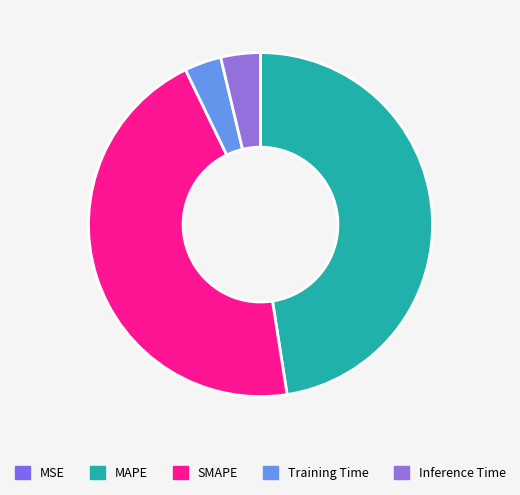

Count the number of slices in the pie.

5